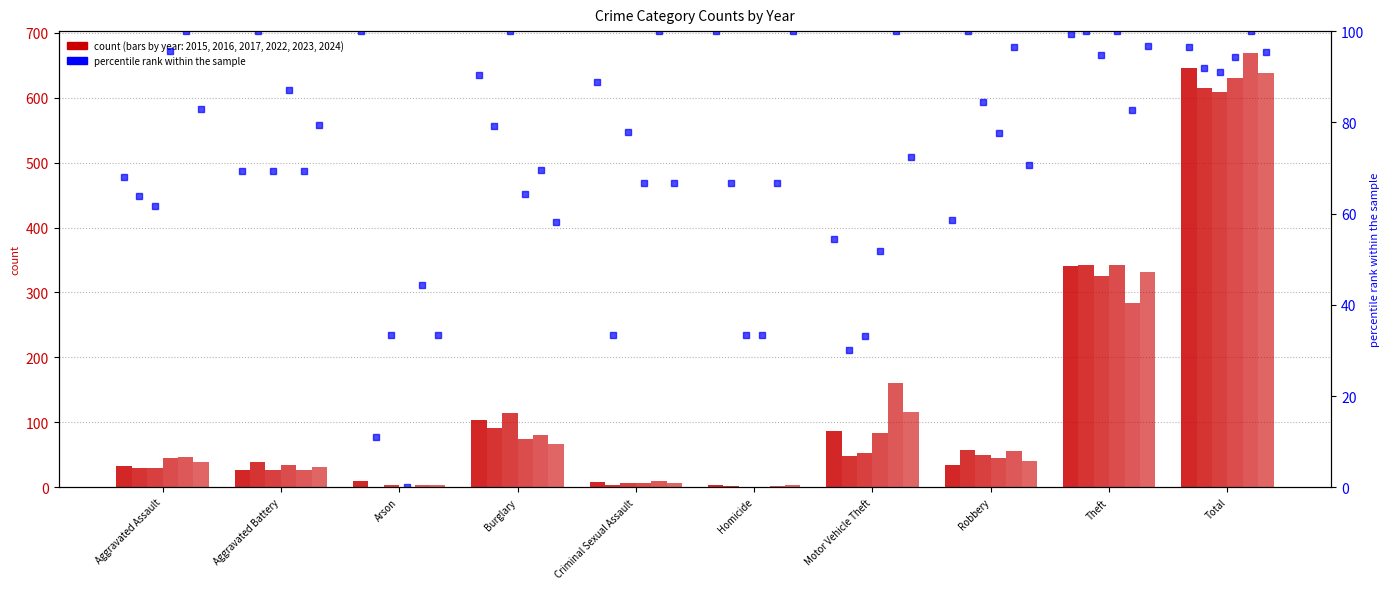

Is the value of 2022 at Robbery greater than the value of 2023 at Aggravated Assault?

No